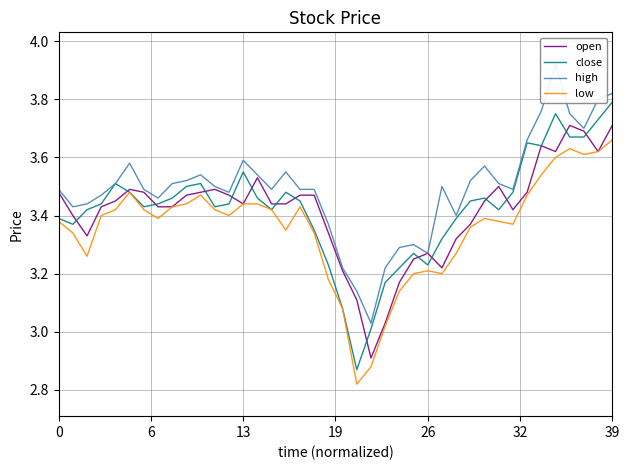

True or false: high and open cross at least once.

False